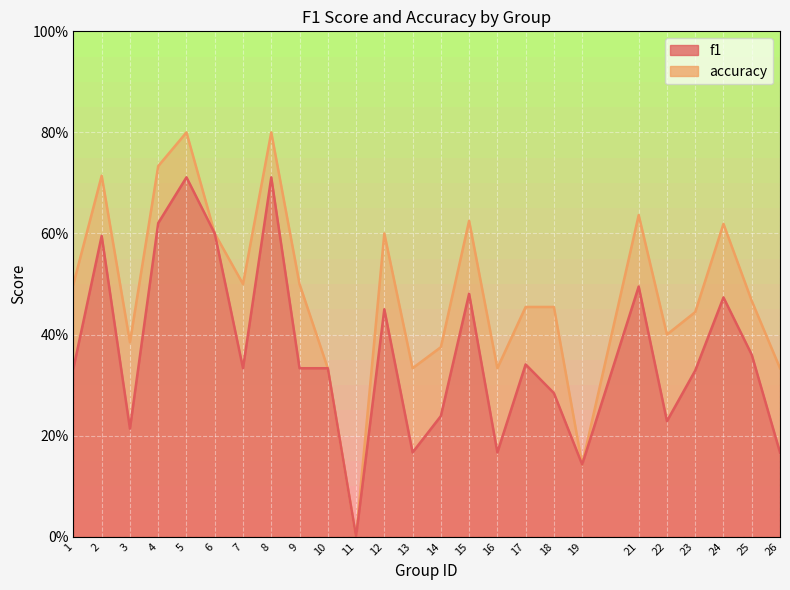

How many interior local peaks does the f1 series have?

8